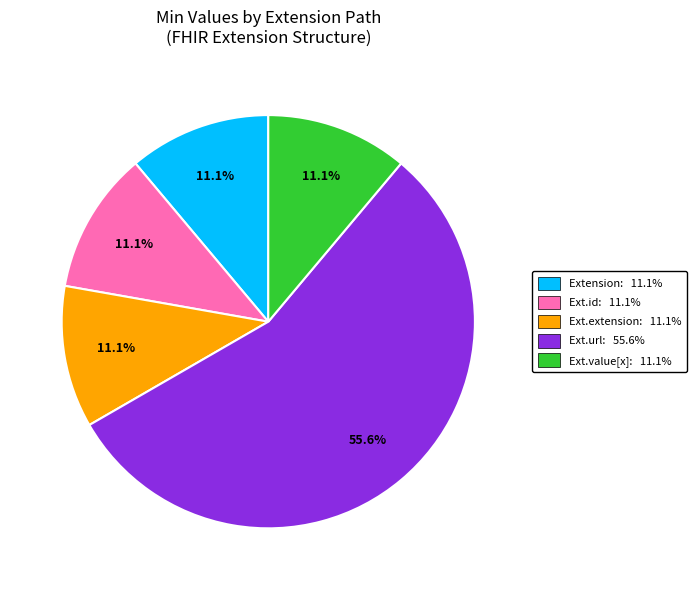

Is there a majority slice in this chart?

Yes